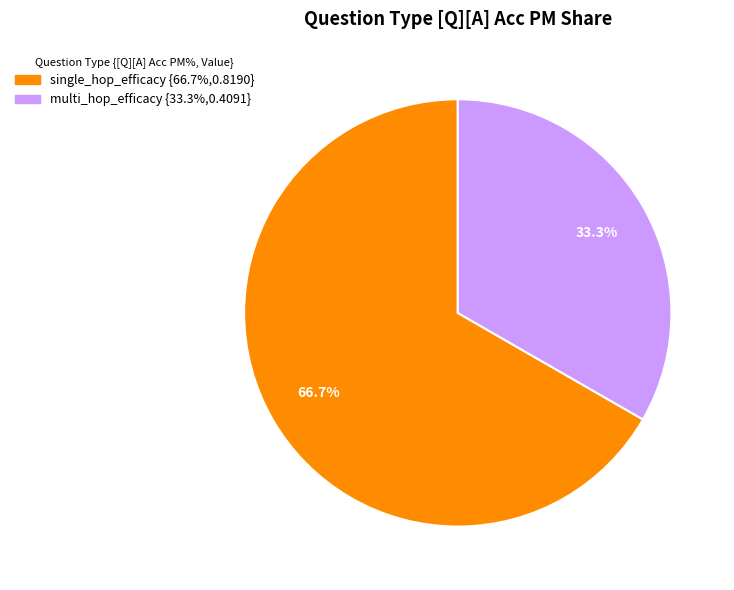

Is there a majority slice in this chart?

Yes